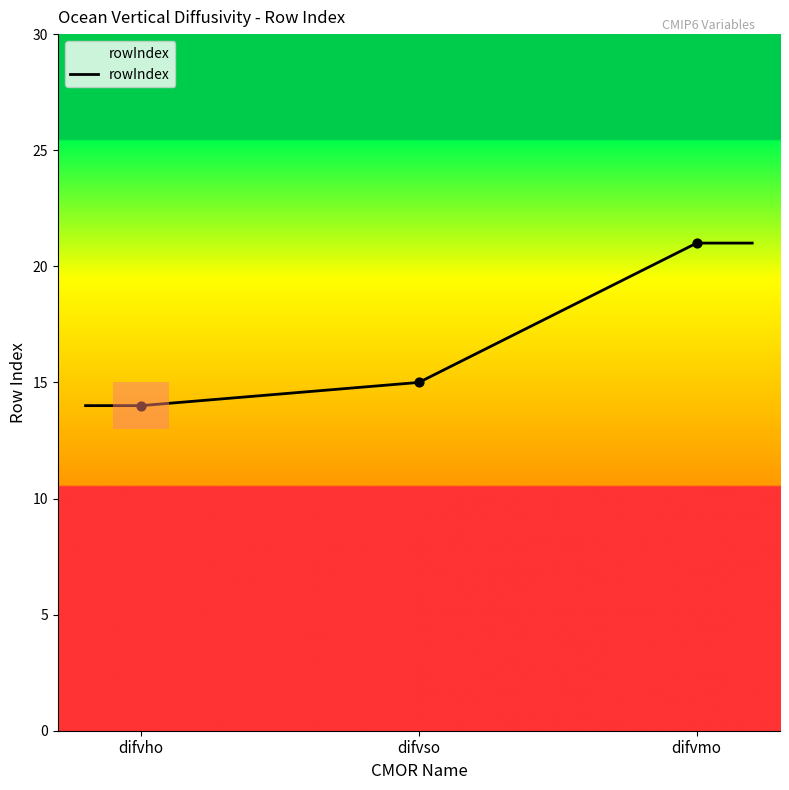

Between difvho and difvmo, which is larger?

difvmo